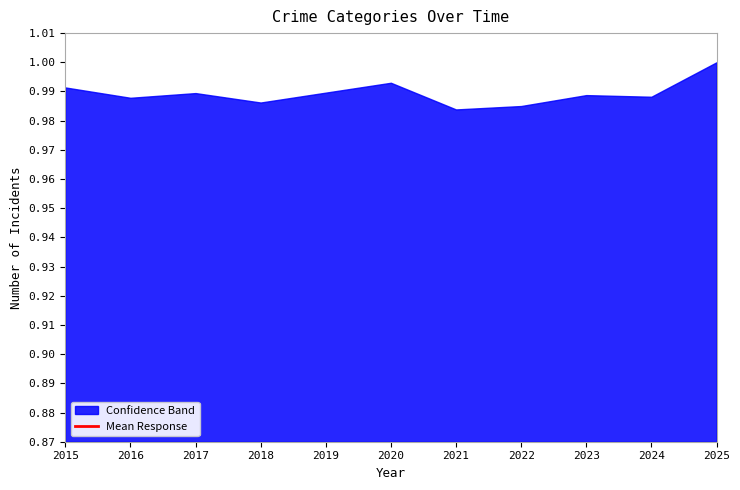

Does the chart display data point markers on the line(s)?

No